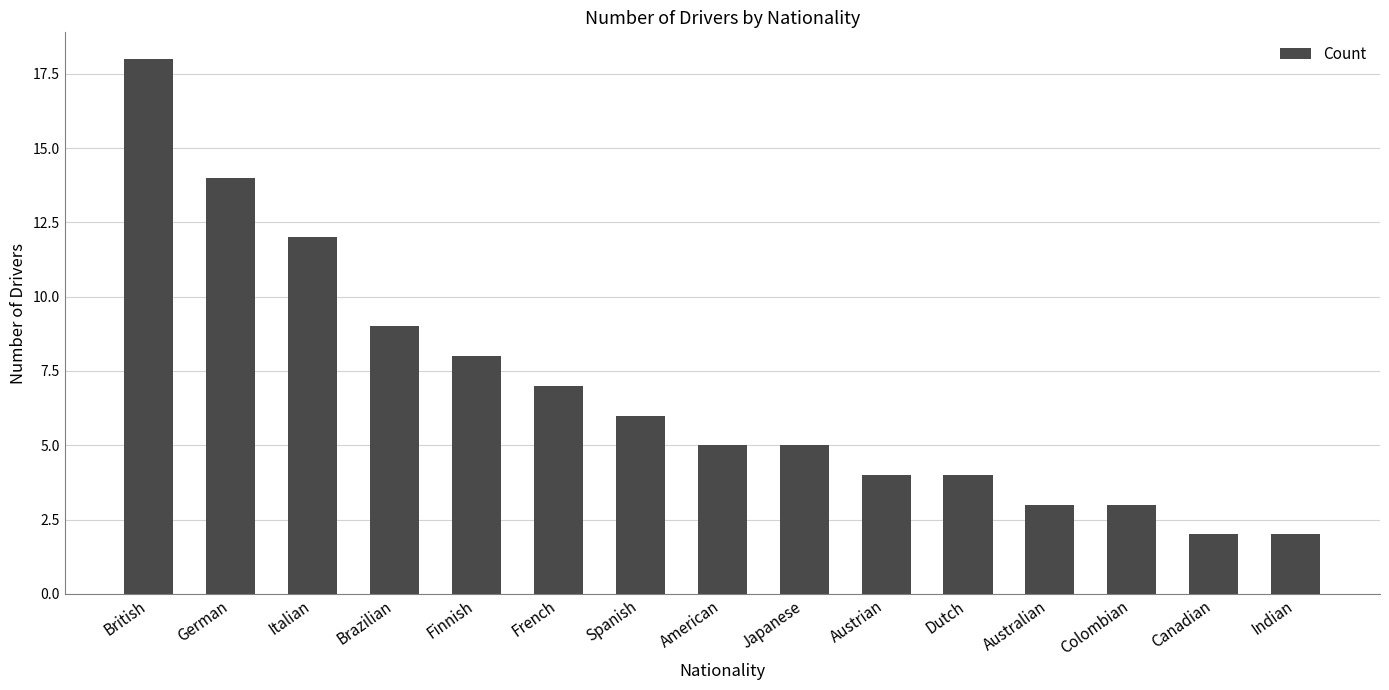

Reading left to right, list all the values displayed in this chart.

18	14	12	9	8	7	6	5	5	4	4	3	3	2	2